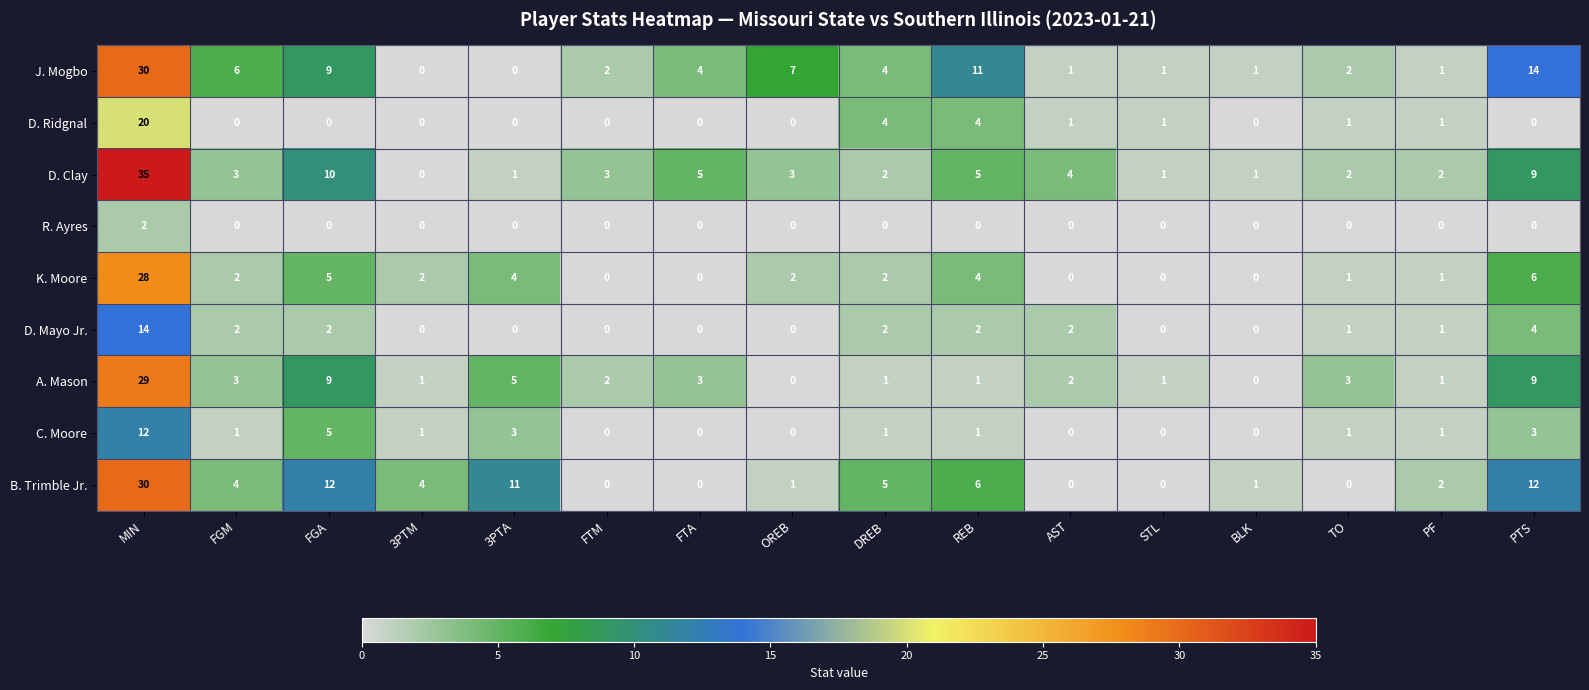

What is the total value across all series at FTM?

7